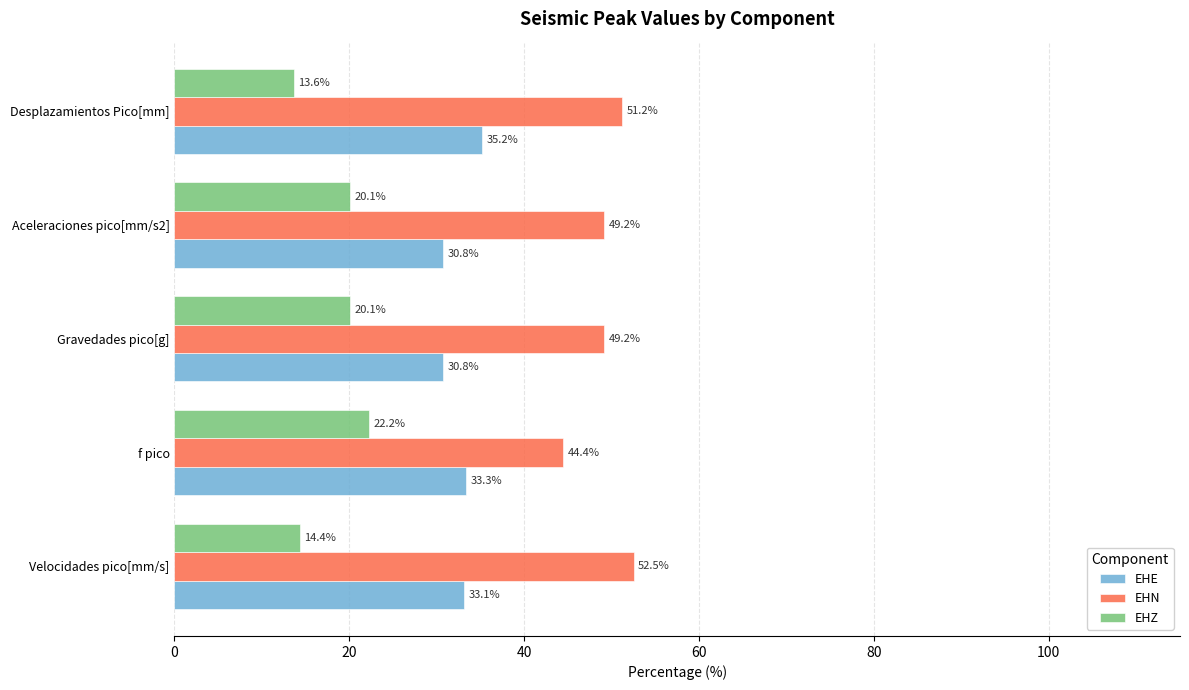

Rank the series by their maximum value, from lowest to highest.

EHZ, EHE, EHN